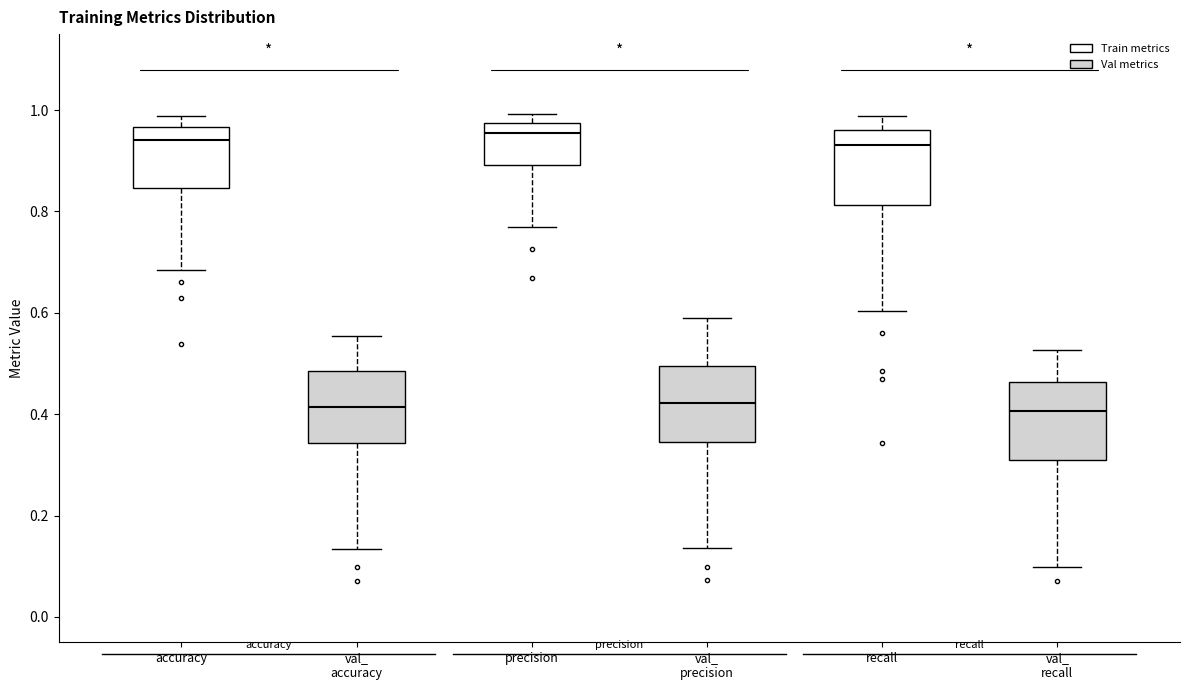

Where does the median line of the box for accuracy sit on the y-axis? The values are not printed on the chart, so give them approximately, as read against the axis.

0.94